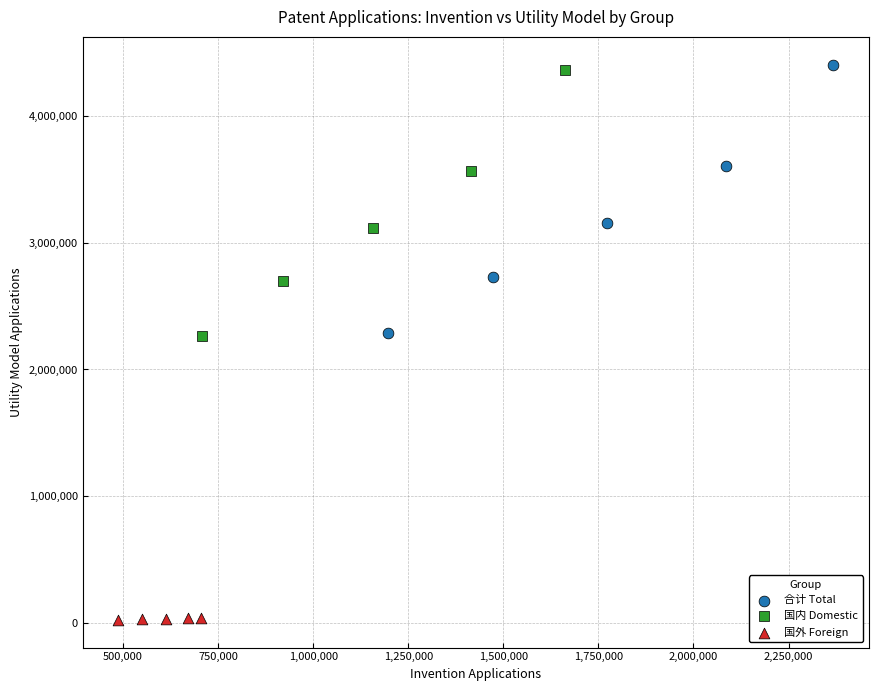

Which series contains the highest Y value?

合计 Total